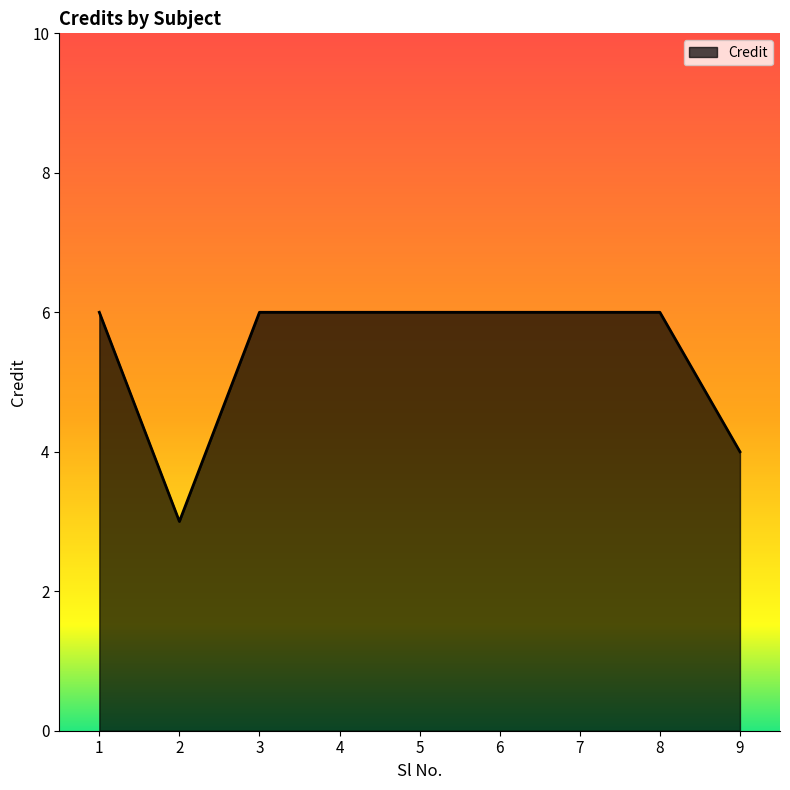

Does the chart display data point markers on the line(s)?

No